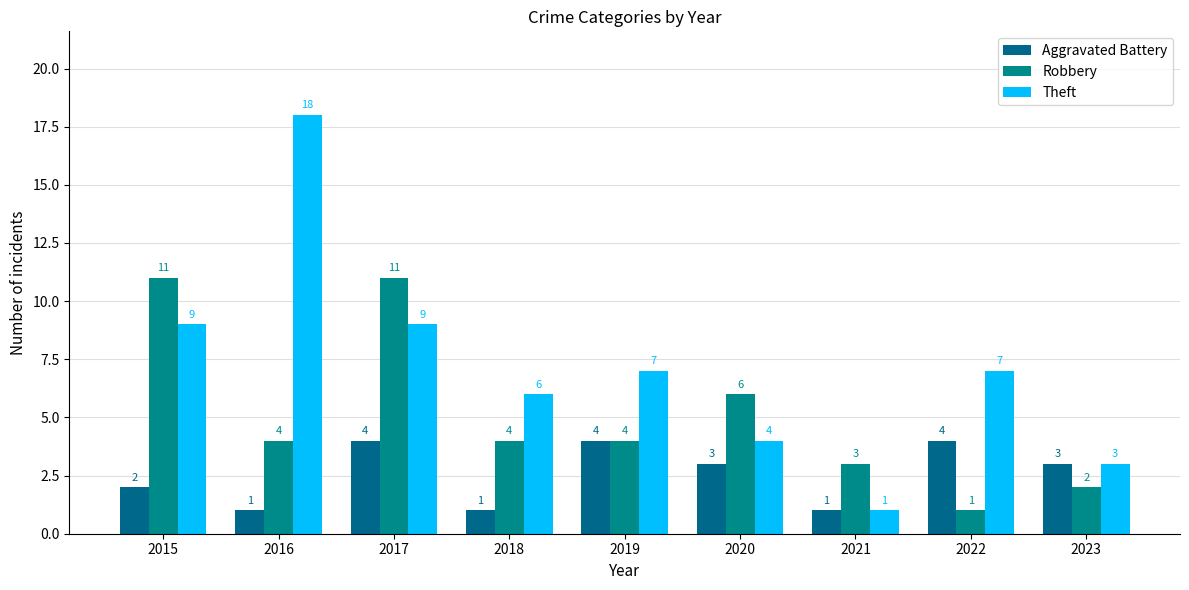

Which series has the largest total across all categories?

Theft